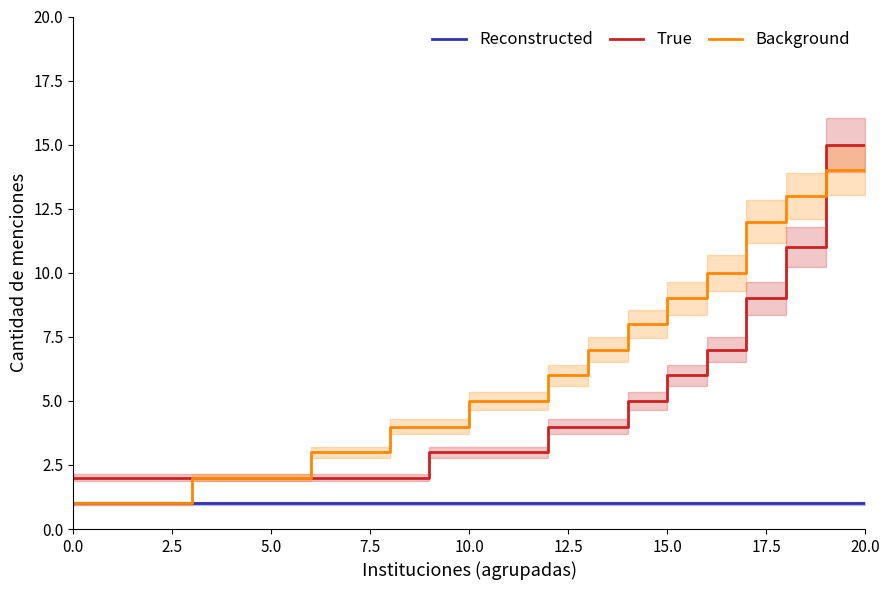

What is the value of the Background point at the 21st from the left?

14